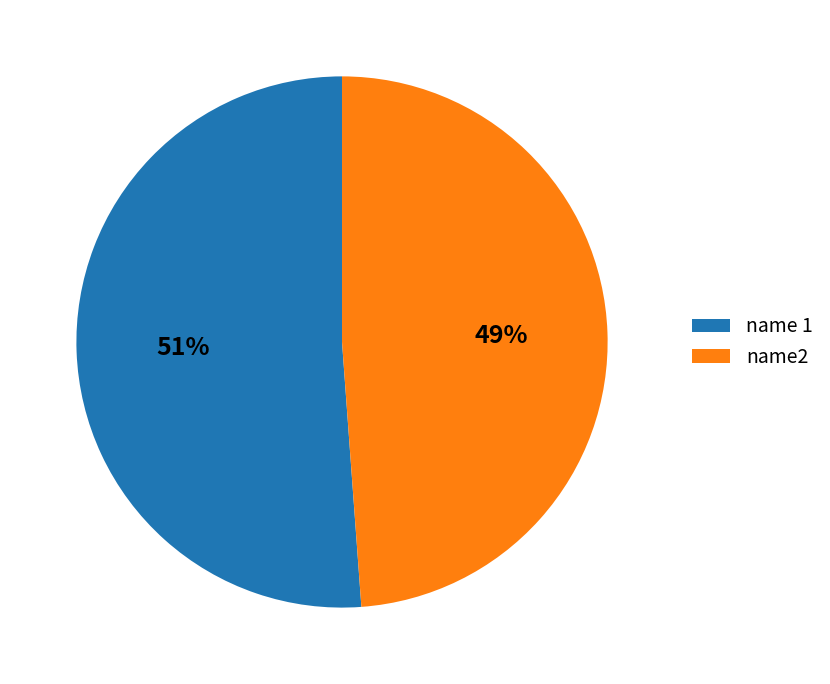

Which category accounts for the majority?

name 1